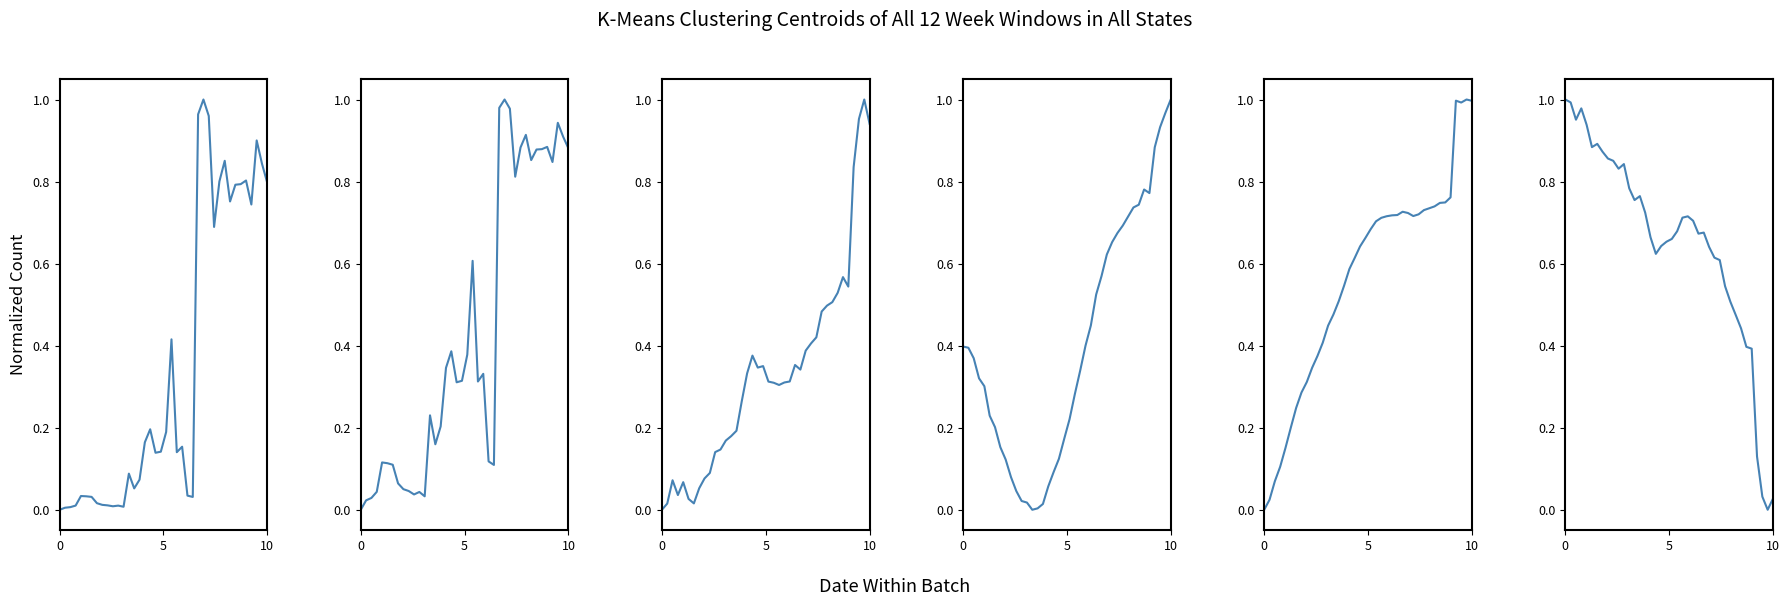

Is it true that area equals 0.0 at 9?

False